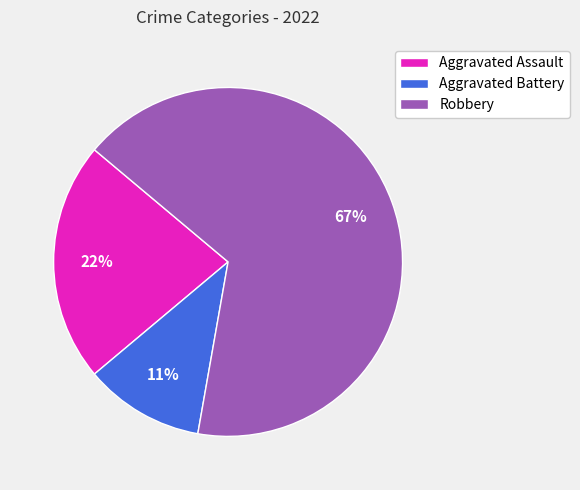

To the nearest percent, what is the difference between the Aggravated Assault and Aggravated Battery slice percentages?

11%